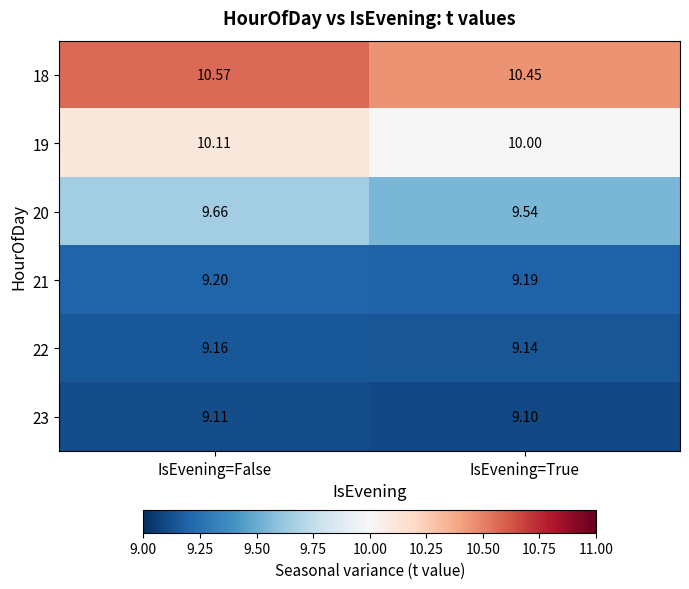

List the labels in order of 20 value, smallest first.

IsEvening=True, IsEvening=False